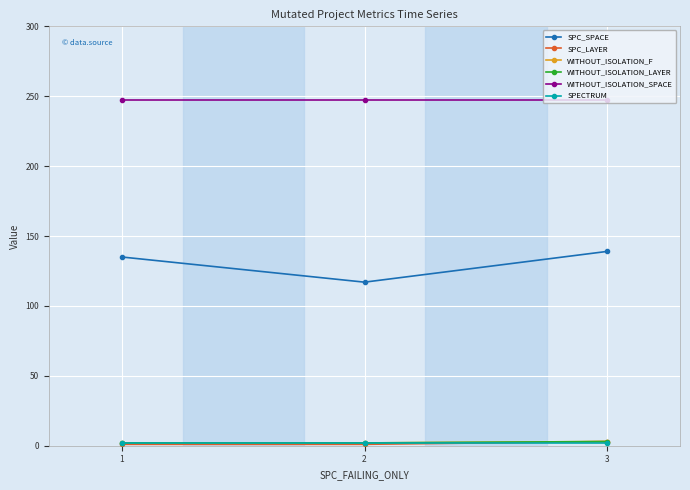

What is the difference between the highest and lowest values at 3?

245